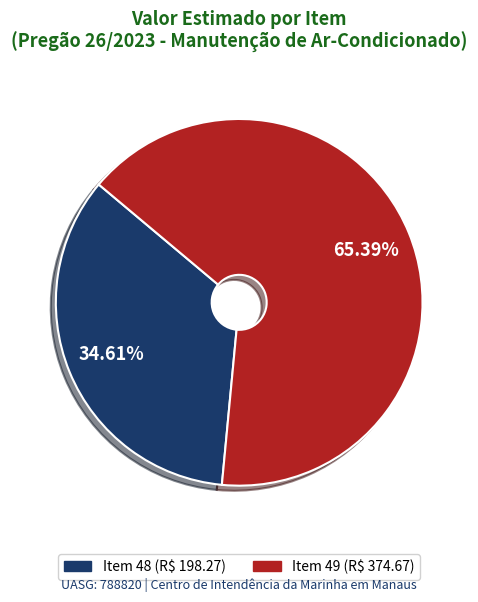

What is the majority slice?

Item 49